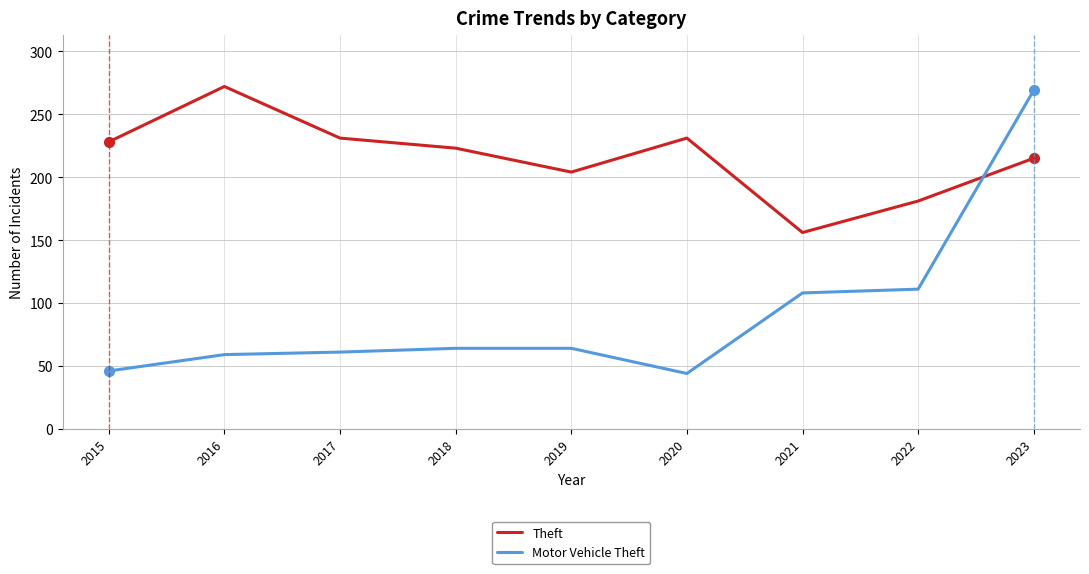

What is the difference between the Motor Vehicle Theft values at 2017 and 2022?

50